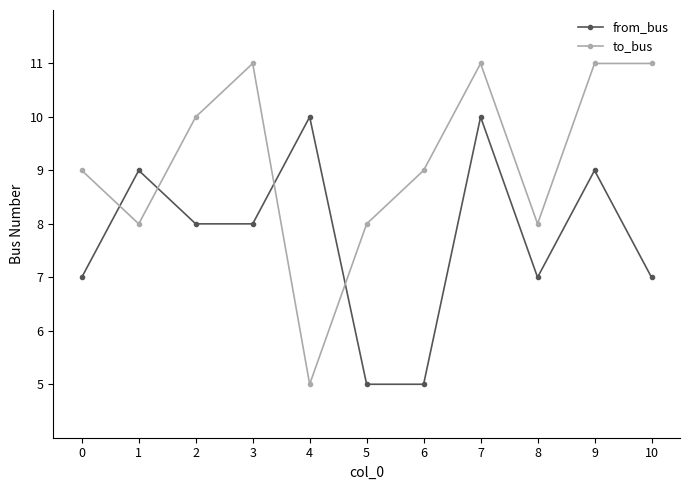

How many data points in from_bus are less than 8?

5